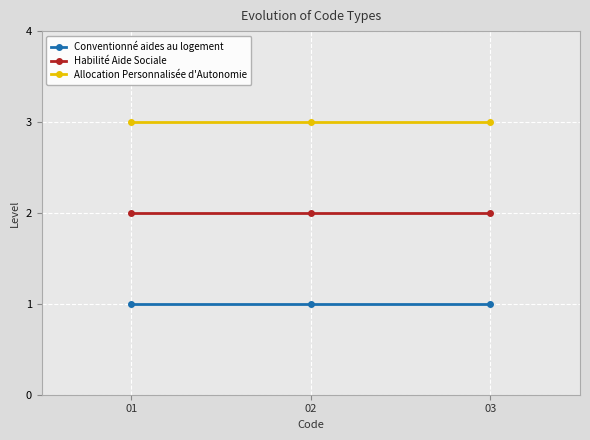

Reading right to left, extract all data points from this chart.

Conventionné aides au logement: 1	1	1
Habilité Aide Sociale: 2	2	2
Allocation Personnalisée d'Autonomie: 3	3	3